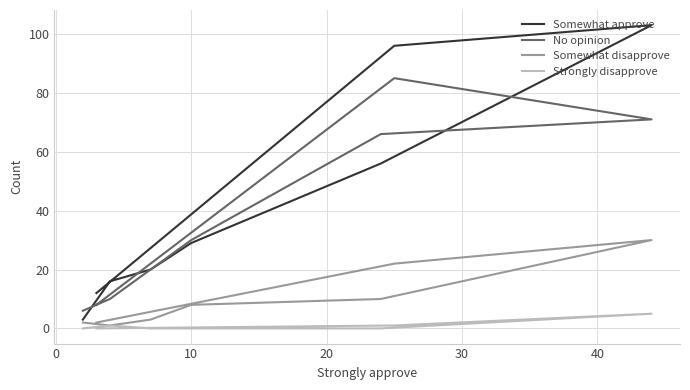

What is the maximum value for Somewhat disapprove?

30